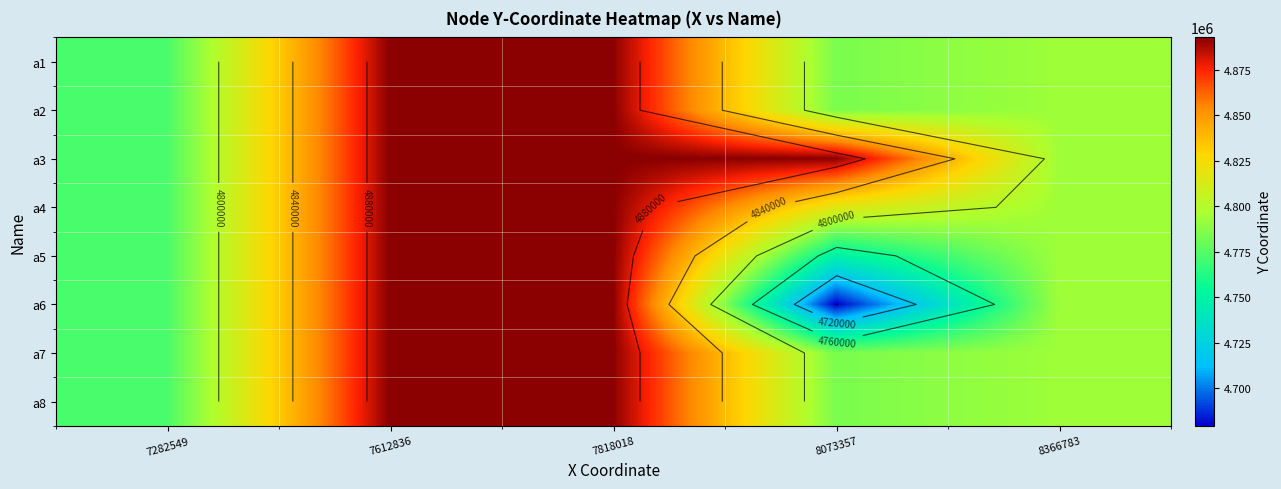

Reading left to right, transcribe all the data shown in this chart.

row_0: 7282549=4772510.0	7612836=4892819.0	7818018=4892819.0	8073357=4784304.5	8366783=4793200.0
row_1: 7282549=4772510.0	7612836=4892819.0	7818018=4892819.0	8073357=4784304.5	8366783=4793200.0
row_2: 7282549=4772510.0	7612836=4892819.0	7818018=4892819.0	8073357=4892819.0	8366783=4793200.0
row_3: 7282549=4772510.0	7612836=4892819.0	7818018=4892819.0	8073357=4817014.0	8366783=4793200.0
row_4: 7282549=4772510.0	7612836=4892819.0	7818018=4892819.0	8073357=4747957.0	8366783=4793200.0
row_5: 7282549=4772510.0	7612836=4892819.0	7818018=4892819.0	8073357=4679428.0	8366783=4793200.0
row_6: 7282549=4772510.0	7612836=4892819.0	7818018=4892819.0	8073357=4784304.5	8366783=4793200.0
row_7: 7282549=4772510.0	7612836=4892819.0	7818018=4892819.0	8073357=4784304.5	8366783=4793200.0